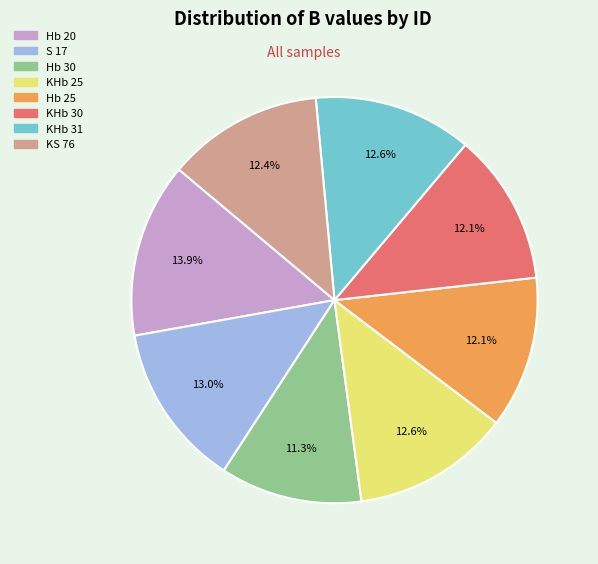

Is it true that Hb 30 is 11% of the pie?

True